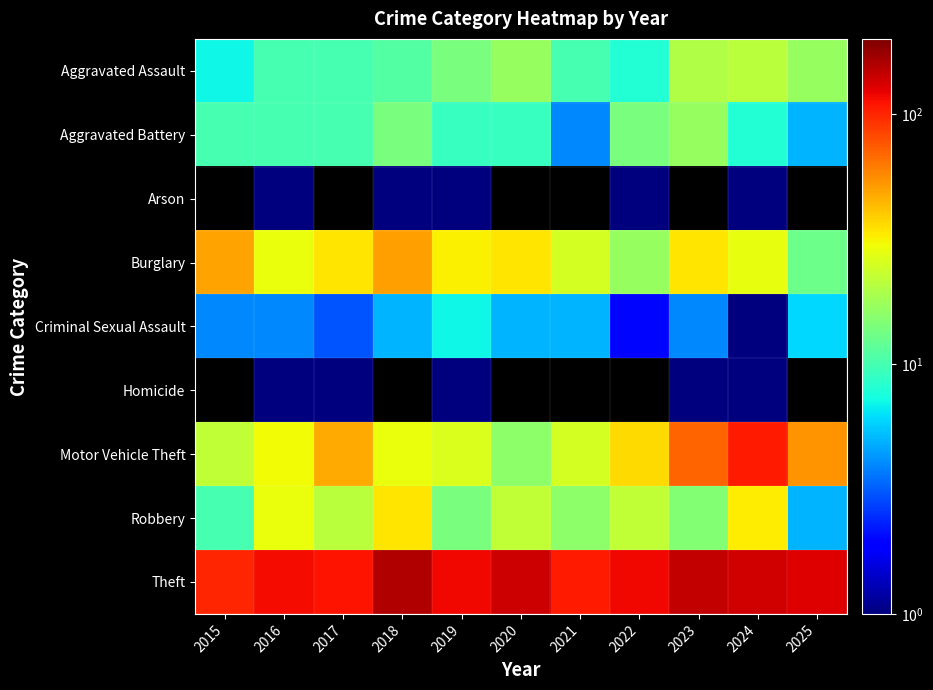

Which series has the largest total across all categories?

Theft